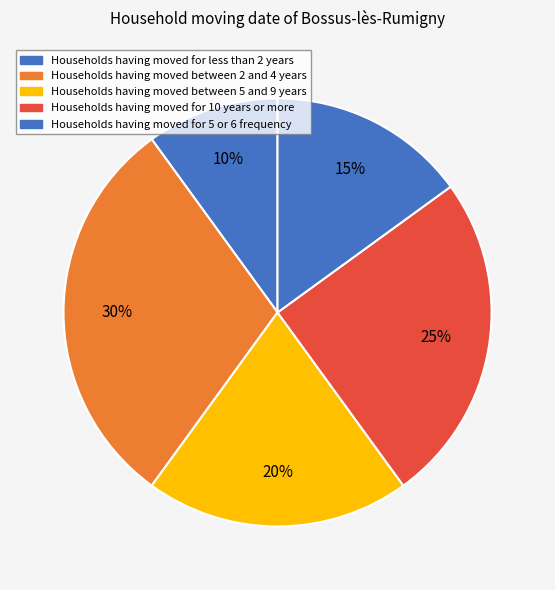

How many slices are in this pie chart?

5